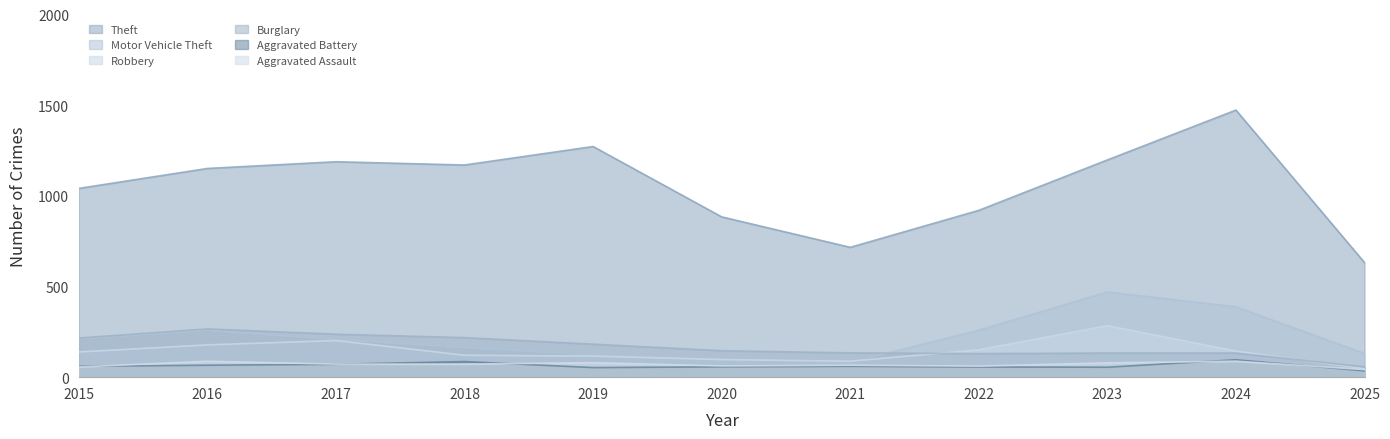

At which category does Aggravated Assault reach its first local valley?

2020